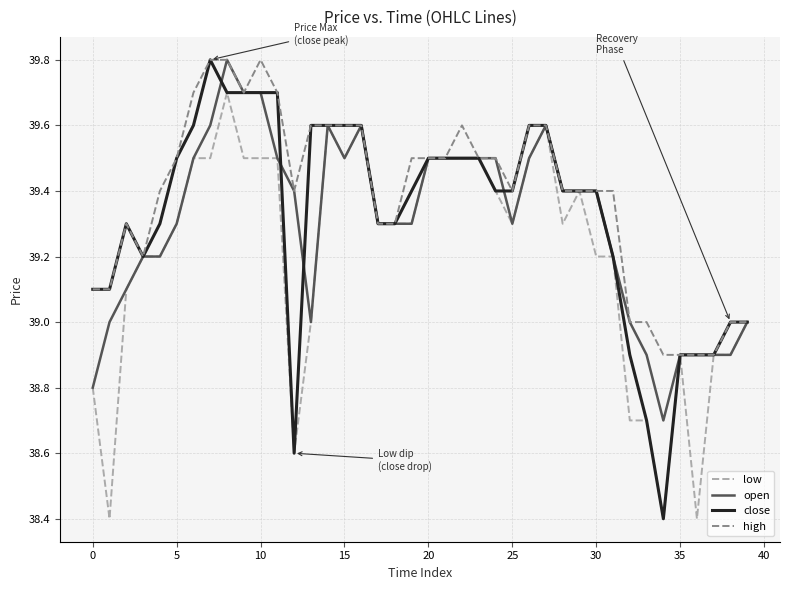

Which series has the largest total across all categories?

high